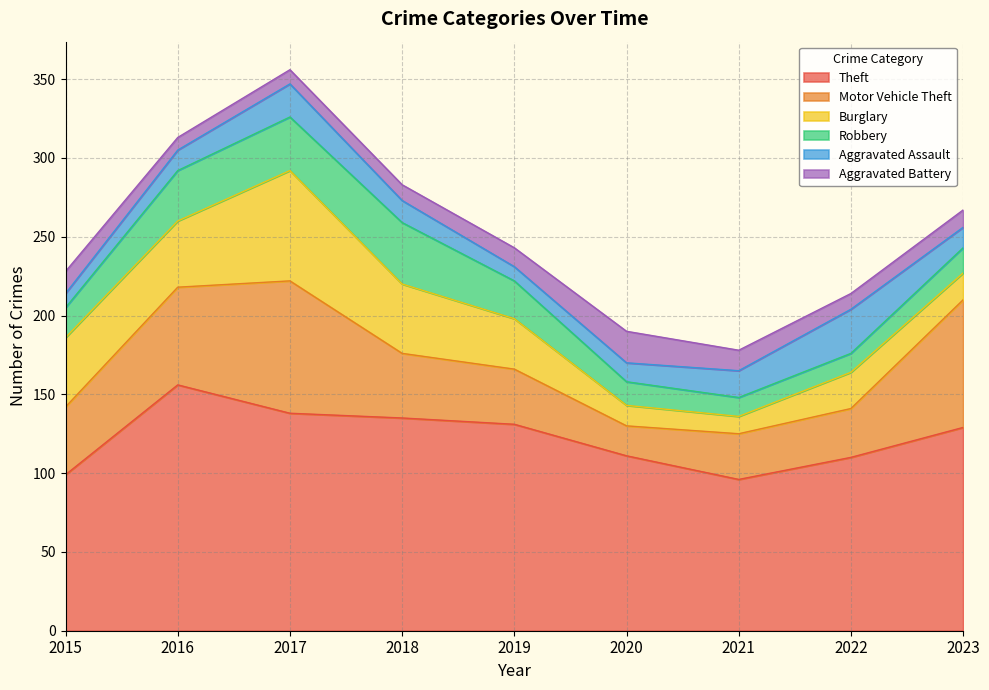

True or false: Motor Vehicle Theft has a value of 19 at 2020.

True